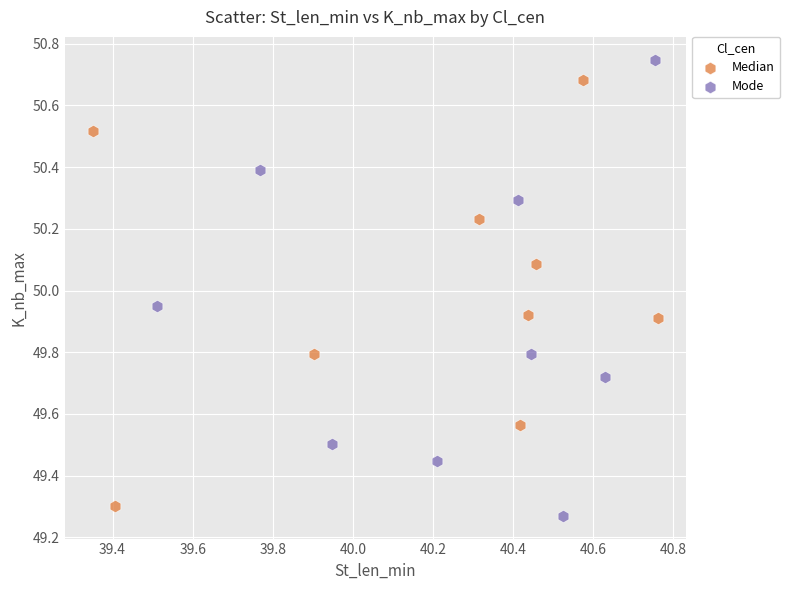

Which series contains the highest Y value?

Mode